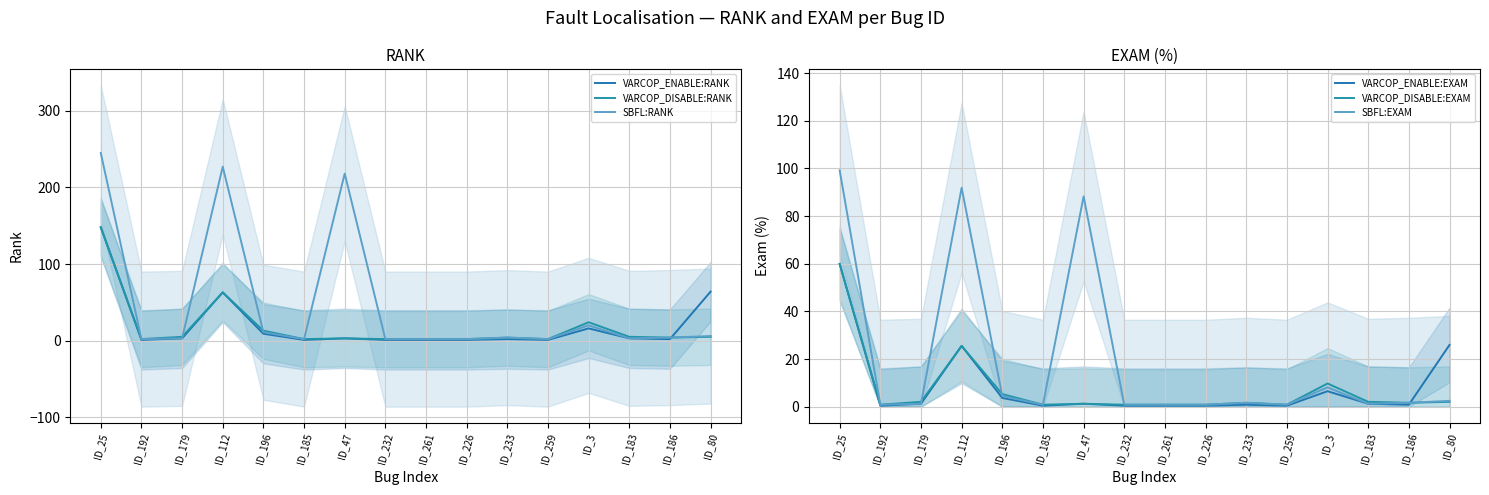

Reading left to right, list all the values displayed in this chart.

VARCOP_ENABLE:RANK: ID_25=148.0	ID_192=1.0	ID_179=3.0	ID_112=63.0	ID_196=9.0	ID_185=1.0	ID_47=3.0	ID_232=1.0	ID_261=1.0	ID_226=1.0	ID_233=2.0	ID_259=1.0	ID_3=16.0	ID_183=3.0	ID_186=2.0	ID_80=64.0
VARCOP_DISABLE:RANK: ID_25=148.0	ID_192=2.0	ID_179=5.0	ID_112=63.0	ID_196=13.0	ID_185=2.0	ID_47=3.0	ID_232=2.0	ID_261=2.0	ID_226=2.0	ID_233=4.0	ID_259=2.0	ID_3=24.0	ID_183=5.0	ID_186=4.0	ID_80=5.0
SBFL:RANK: ID_25=245.0	ID_192=2.0	ID_179=3.0	ID_112=227.0	ID_196=11.0	ID_185=2.0	ID_47=218.0	ID_232=2.0	ID_261=2.0	ID_226=2.0	ID_233=4.0	ID_259=2.0	ID_3=20.0	ID_183=3.0	ID_186=4.0	ID_80=6.0
VARCOP_ENABLE:EXAM: ID_25=59.9	ID_192=0.4	ID_179=1.2	ID_112=25.5	ID_196=3.6	ID_185=0.4	ID_47=1.2	ID_232=0.4	ID_261=0.4	ID_226=0.4	ID_233=0.8	ID_259=0.4	ID_3=6.5	ID_183=1.2	ID_186=0.8	ID_80=25.9
VARCOP_DISABLE:EXAM: ID_25=59.9	ID_192=0.8	ID_179=2.0	ID_112=25.5	ID_196=5.3	ID_185=0.8	ID_47=1.2	ID_232=0.8	ID_261=0.8	ID_226=0.8	ID_233=1.6	ID_259=0.8	ID_3=9.7	ID_183=2.0	ID_186=1.6	ID_80=2.0
SBFL:EXAM: ID_25=99.2	ID_192=0.8	ID_179=1.2	ID_112=91.9	ID_196=4.5	ID_185=0.8	ID_47=88.3	ID_232=0.8	ID_261=0.8	ID_226=0.8	ID_233=1.6	ID_259=0.8	ID_3=8.1	ID_183=1.2	ID_186=1.6	ID_80=2.4